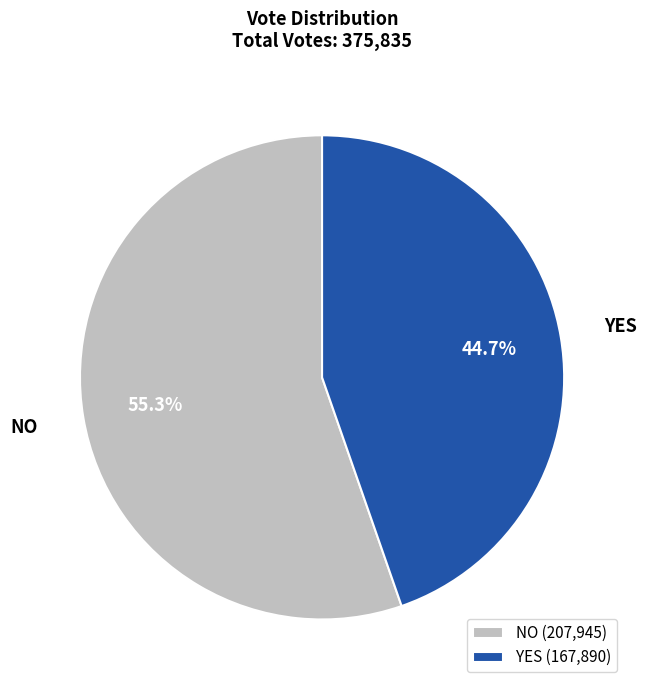

Count the number of slices in the pie.

2